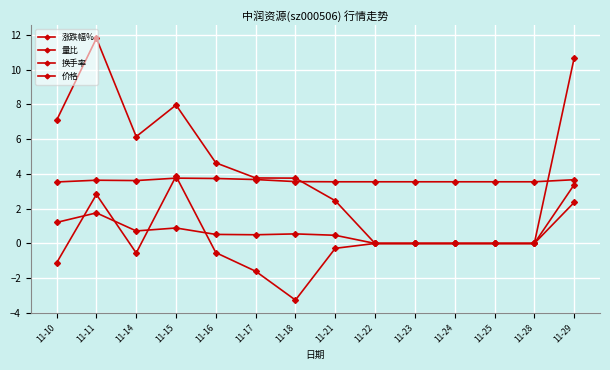

How many 价格 values are between 3 and 4?

14